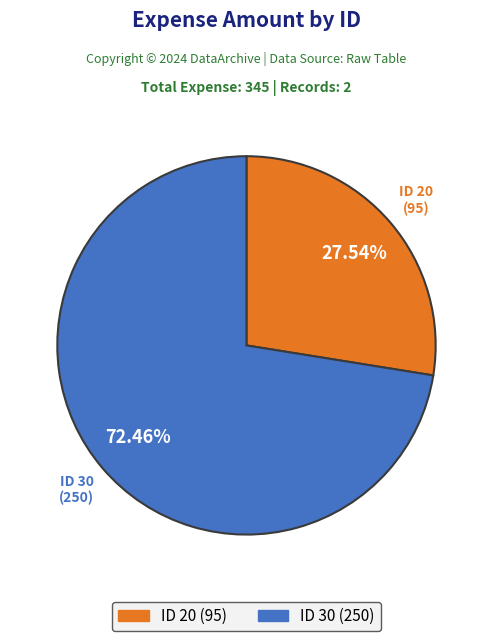

Does any single category account for the majority?

Yes